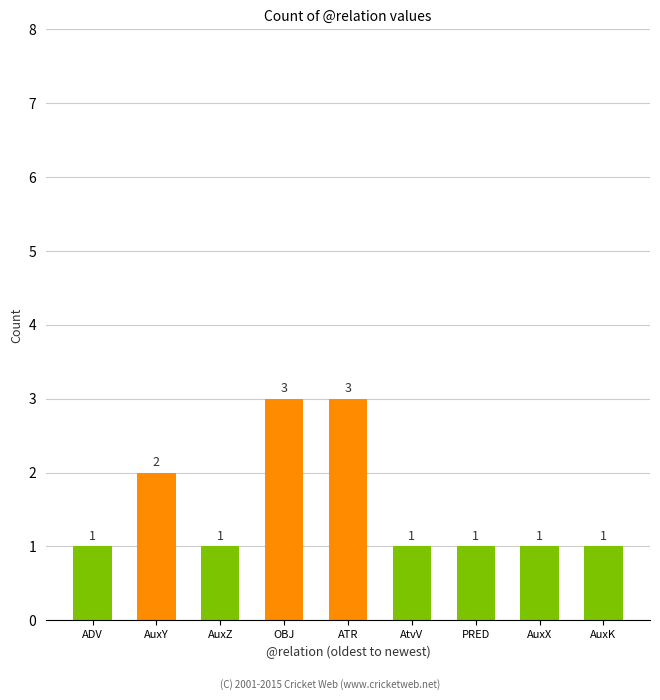

What is the label of the 2nd bar from the right?

AuxX